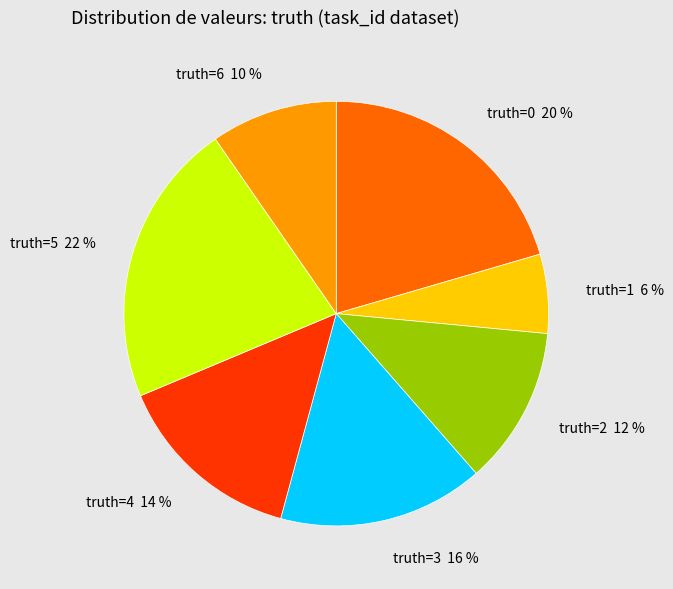

How many slices are in this pie chart?

7